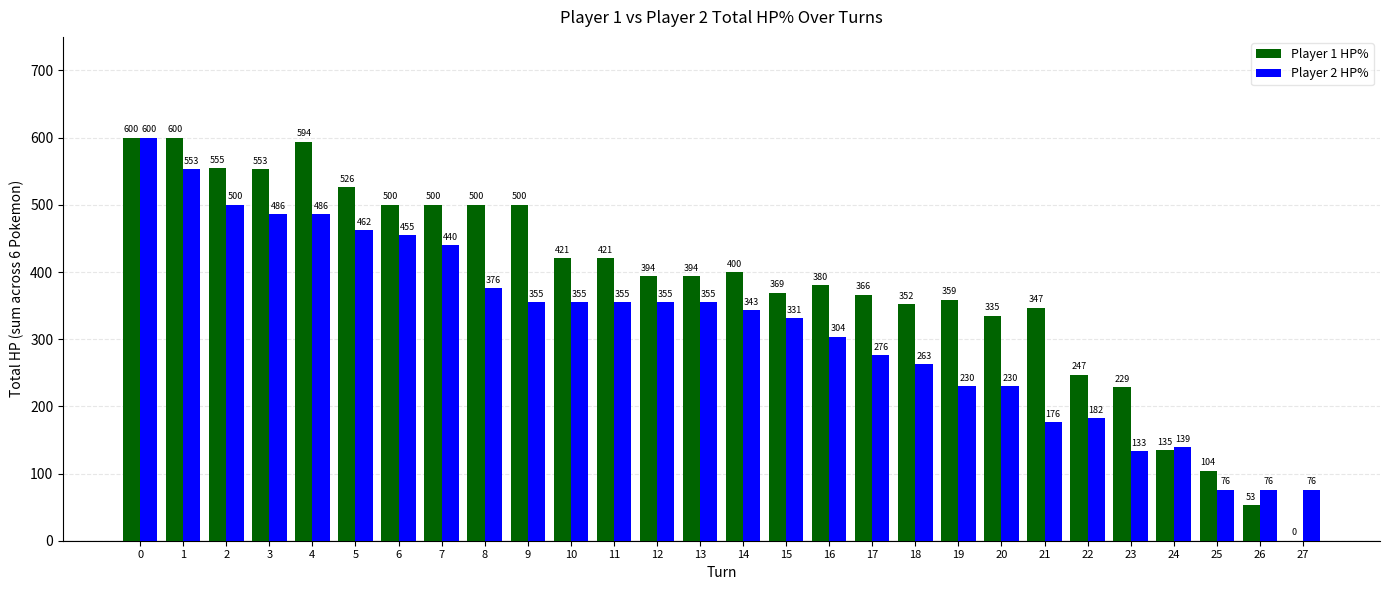

Between 2 and 16, which series saw the biggest shift?

Player 2 HP%